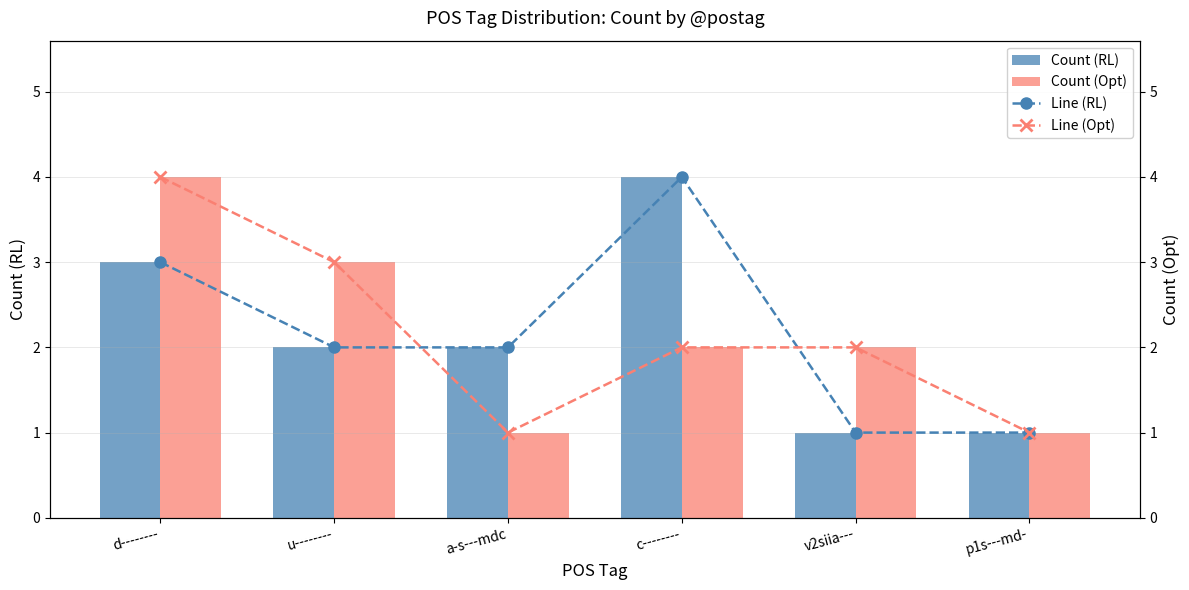

What is the difference between the second highest and minimum values in the Line (Opt) series?

2